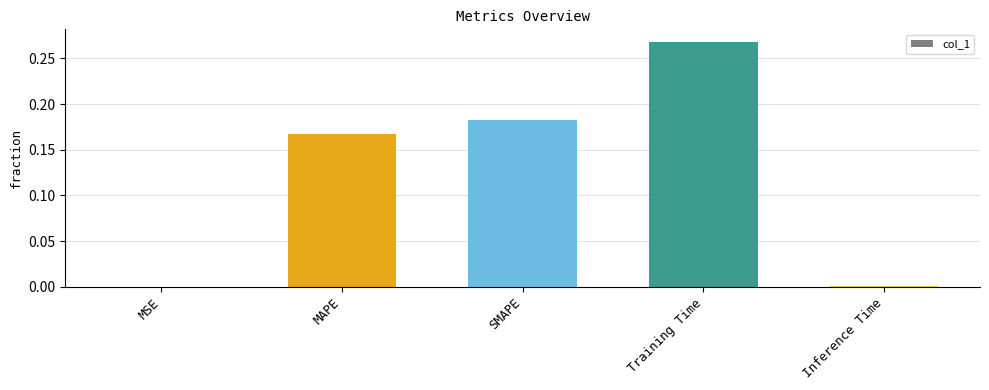

Between Training Time and Inference Time, which is larger?

Training Time